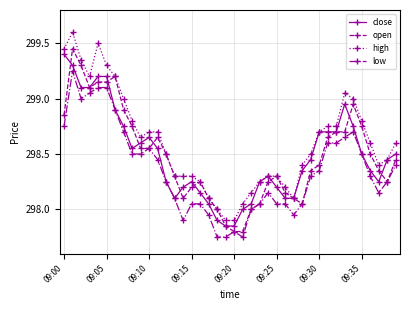

Does the chart display data point markers on the line(s)?

Yes